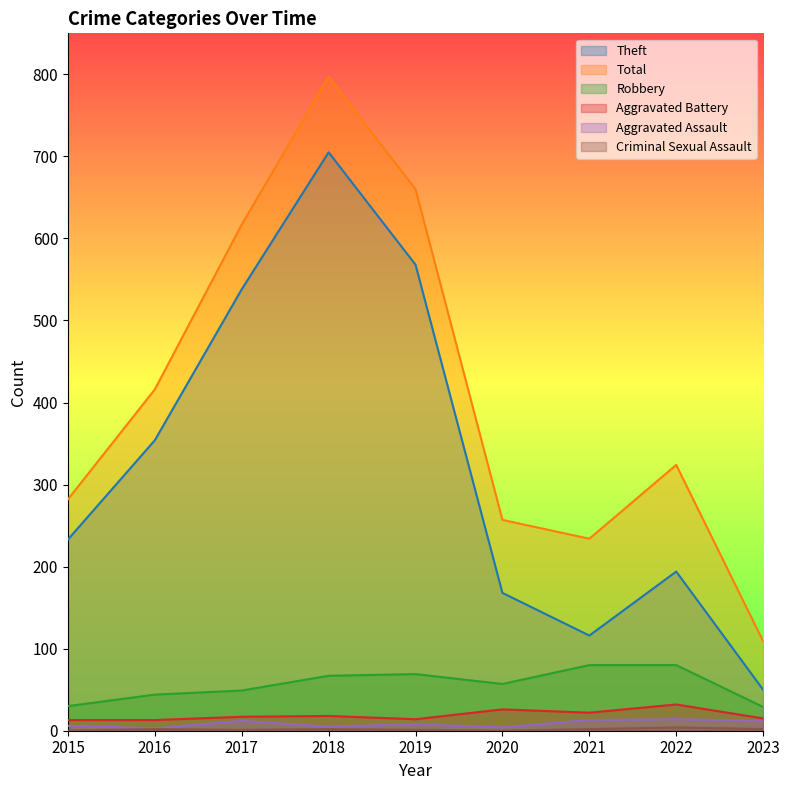

True or false: Aggravated Battery and Total cross at least once.

False